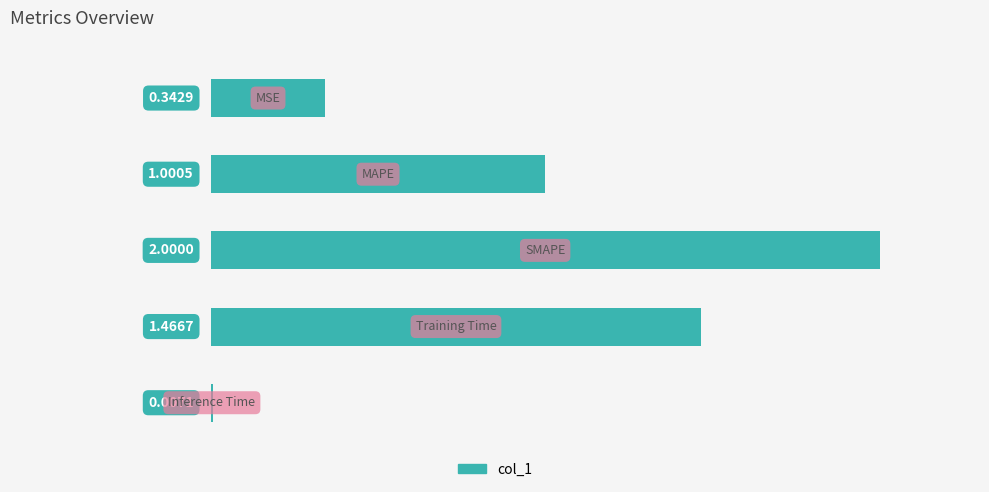

What is the sum of all values?

4.8